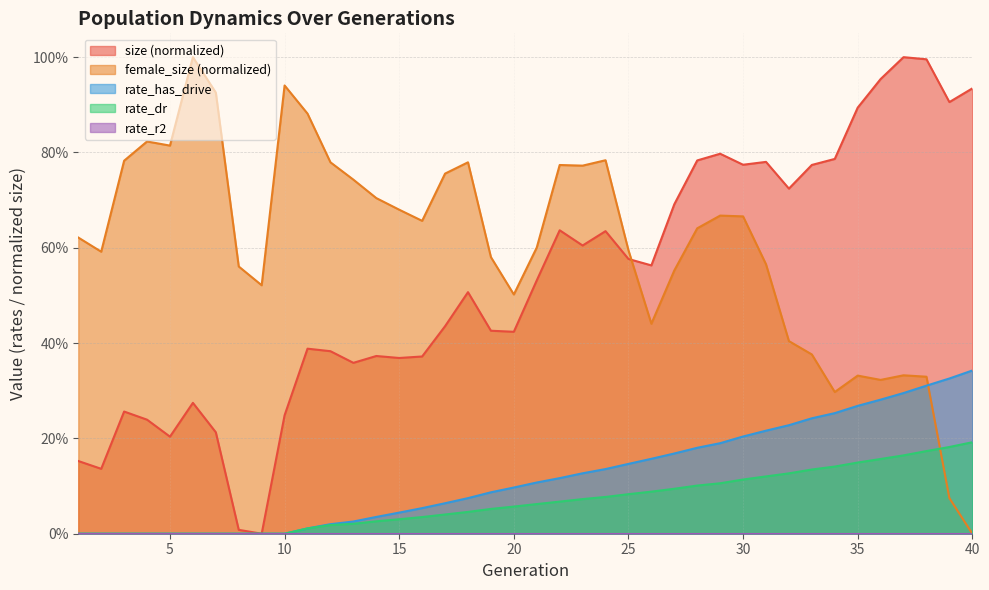

What is the value of the female_size point at the 17th from the left?

0.8